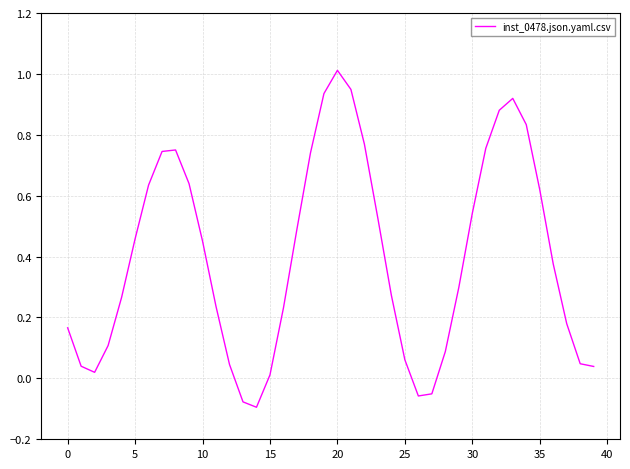

What is the difference between the maximum and minimum values?

1.1